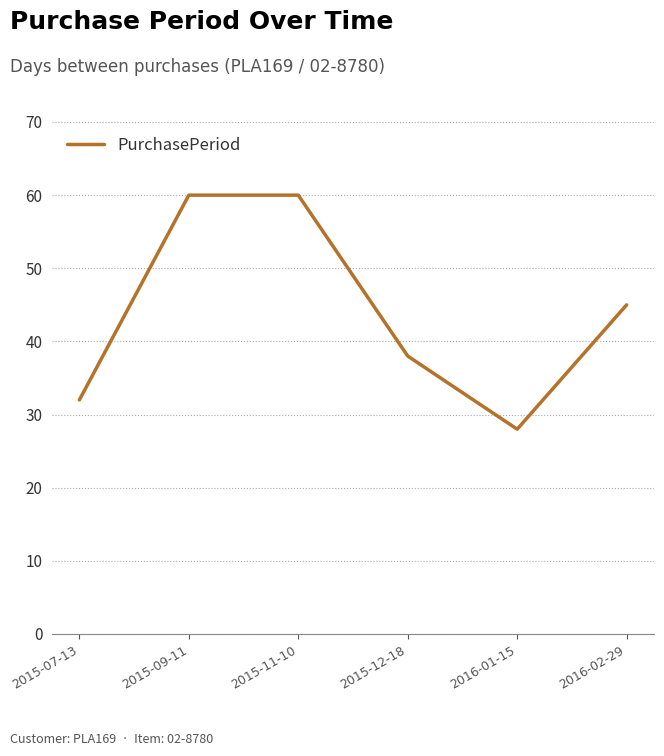

What position from the left is 2015-11-10?

3